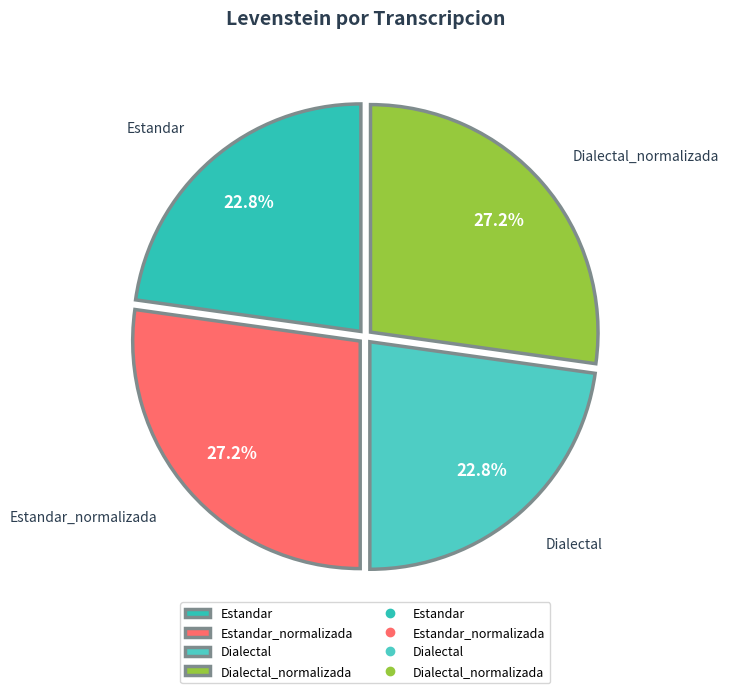

How many segments does this pie chart have?

4